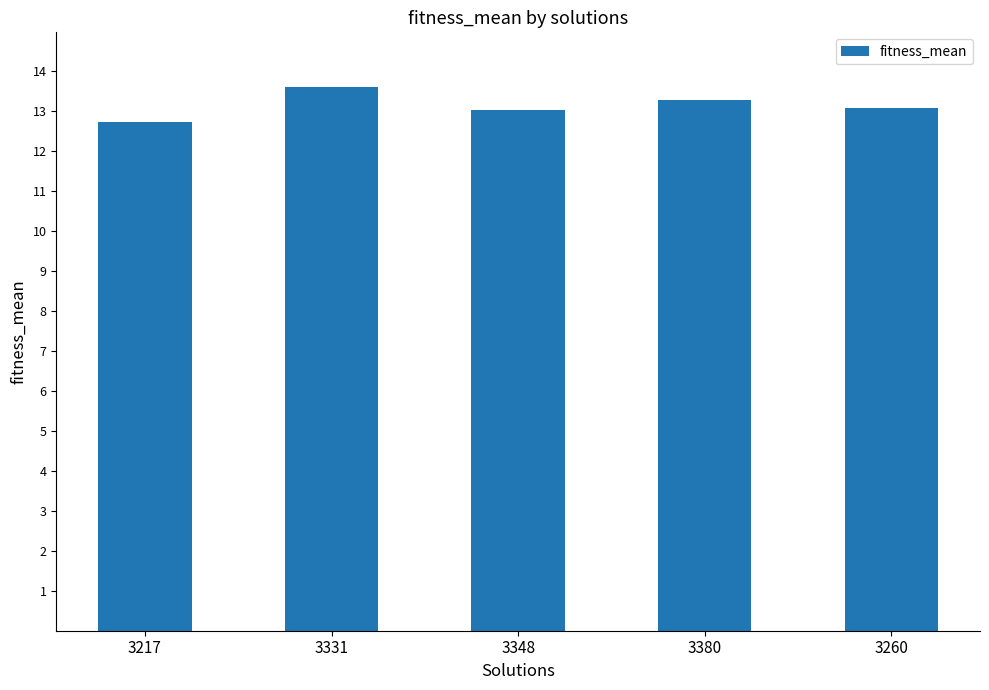

Between 3348 and 3217, which is larger?

3348